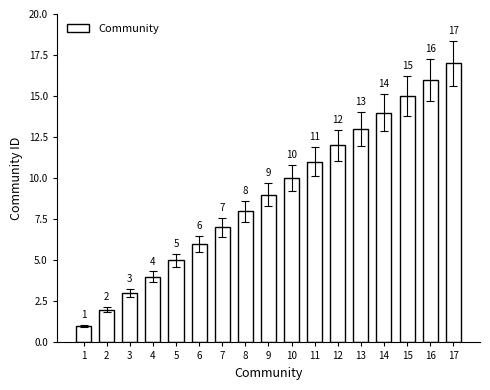

At which category does the chart reach its minimum across all series?

1